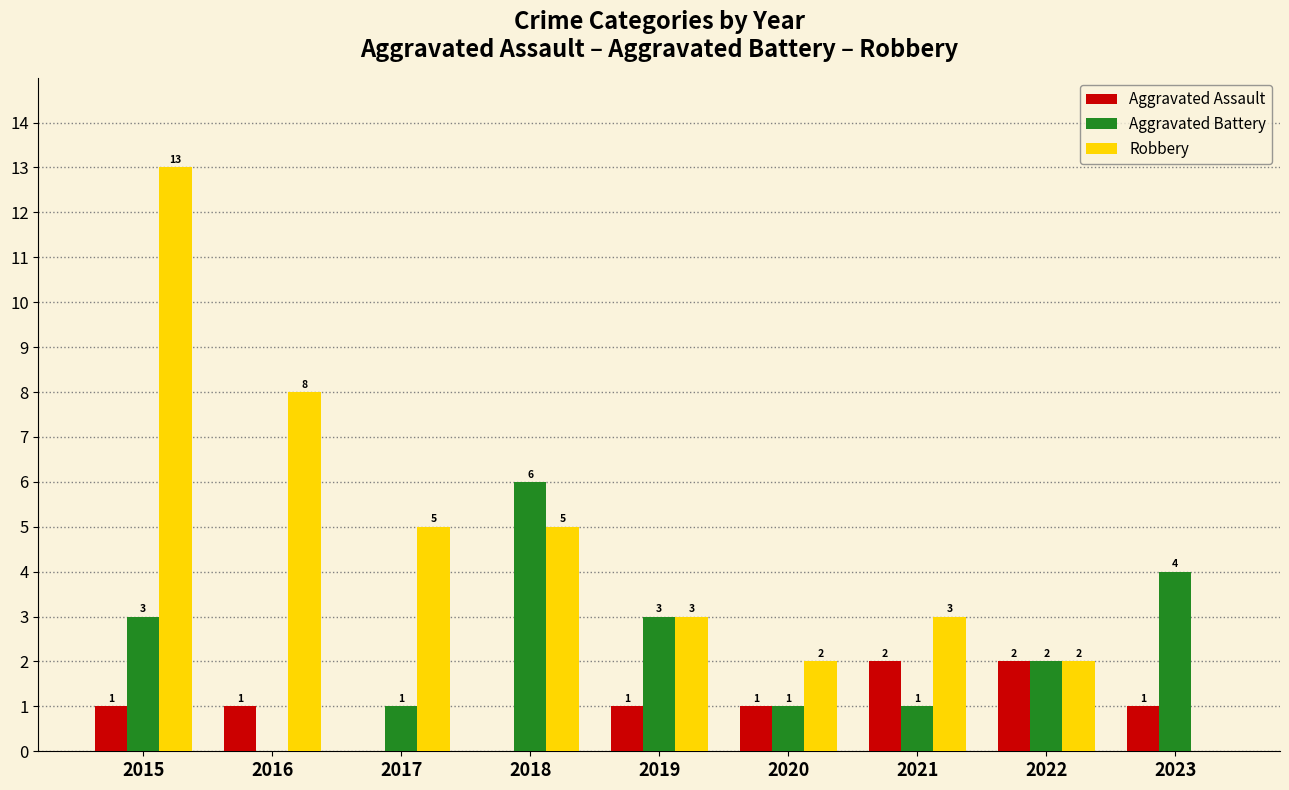

How many groups of bars are there?

9